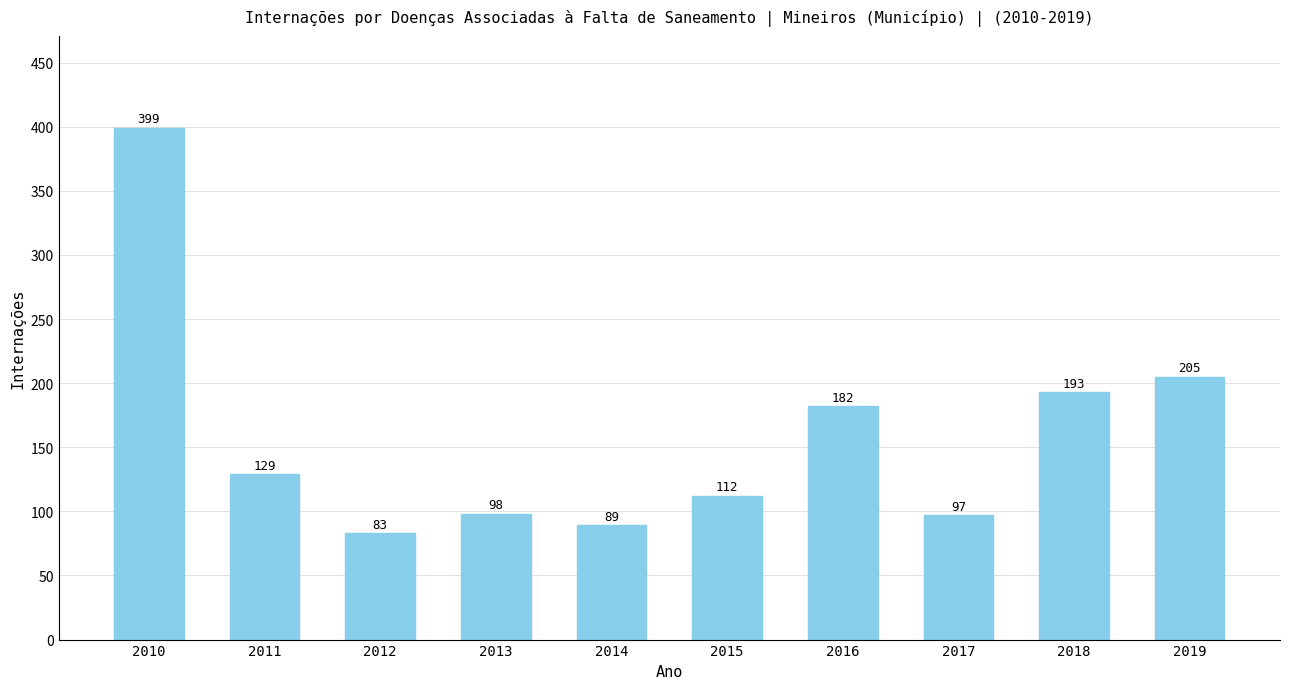

What is the value of the 1st bar from the left?

399